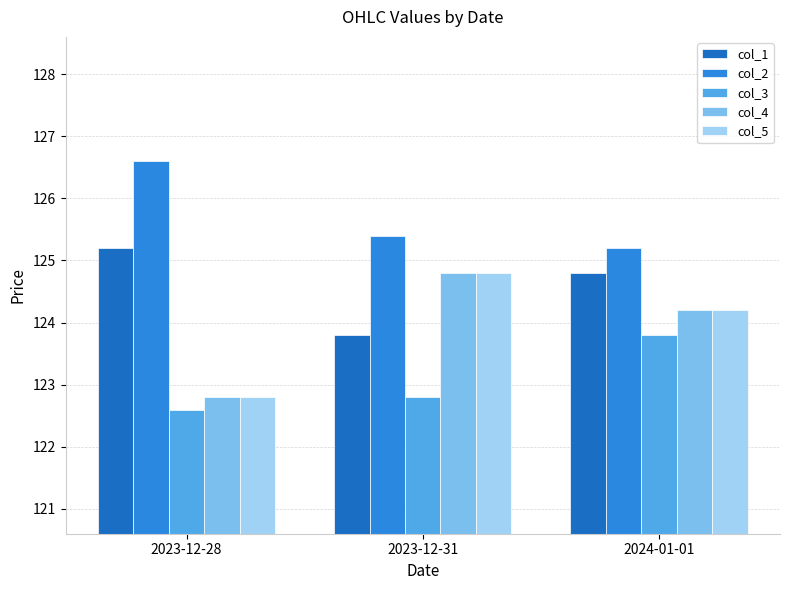

At how many categories does at least one series exceed 124?

3